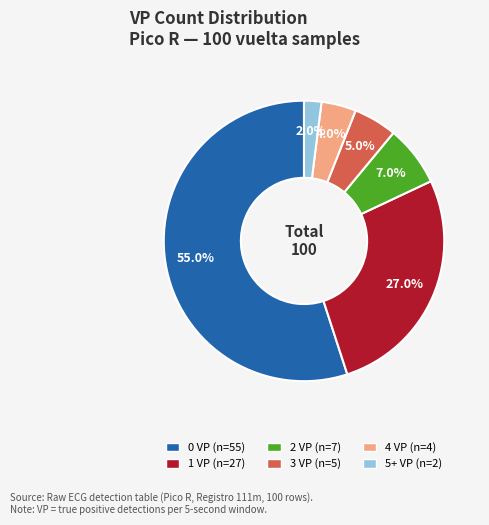

What percentage is the 3 VP slice, to the nearest percent?

5%